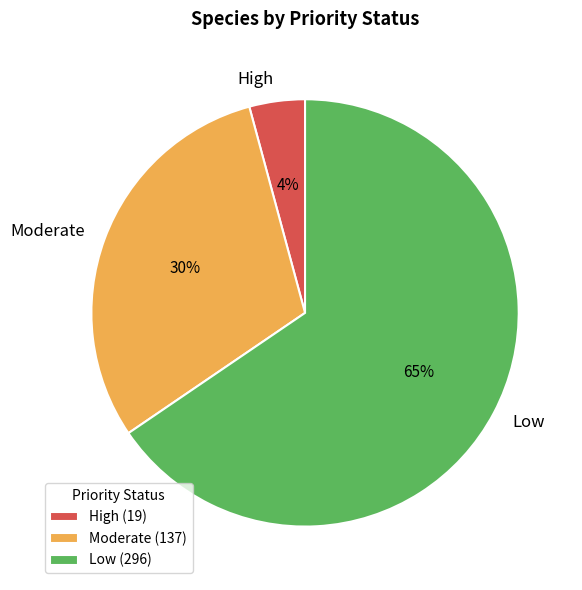

Rank the categories by value from highest to lowest.

Low, Moderate, High